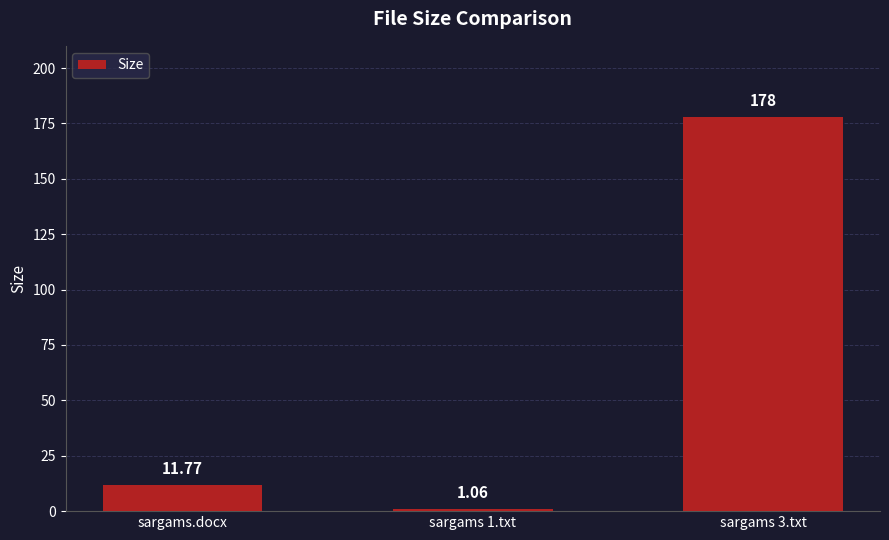

How many data points does each series have?

3